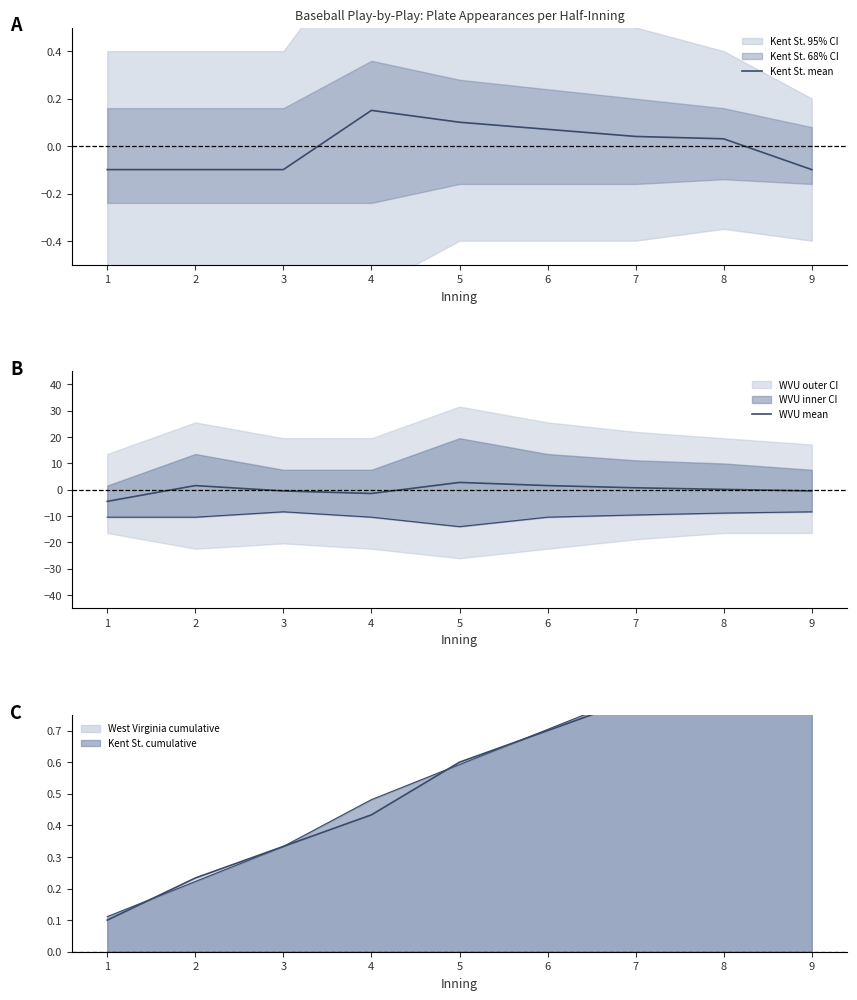

Reading right to left, list all the values displayed in this chart.

Kent St. mean: 9=-0.1	8=0.0	7=0.0	6=0.1	5=0.1	4=0.2	3=-0.1	2=-0.1	1=-0.1
WVU mean: 9=-0.5	8=0.1	7=0.7	6=1.6	5=2.8	4=-1.4	3=-0.5	2=1.6	1=-4.4